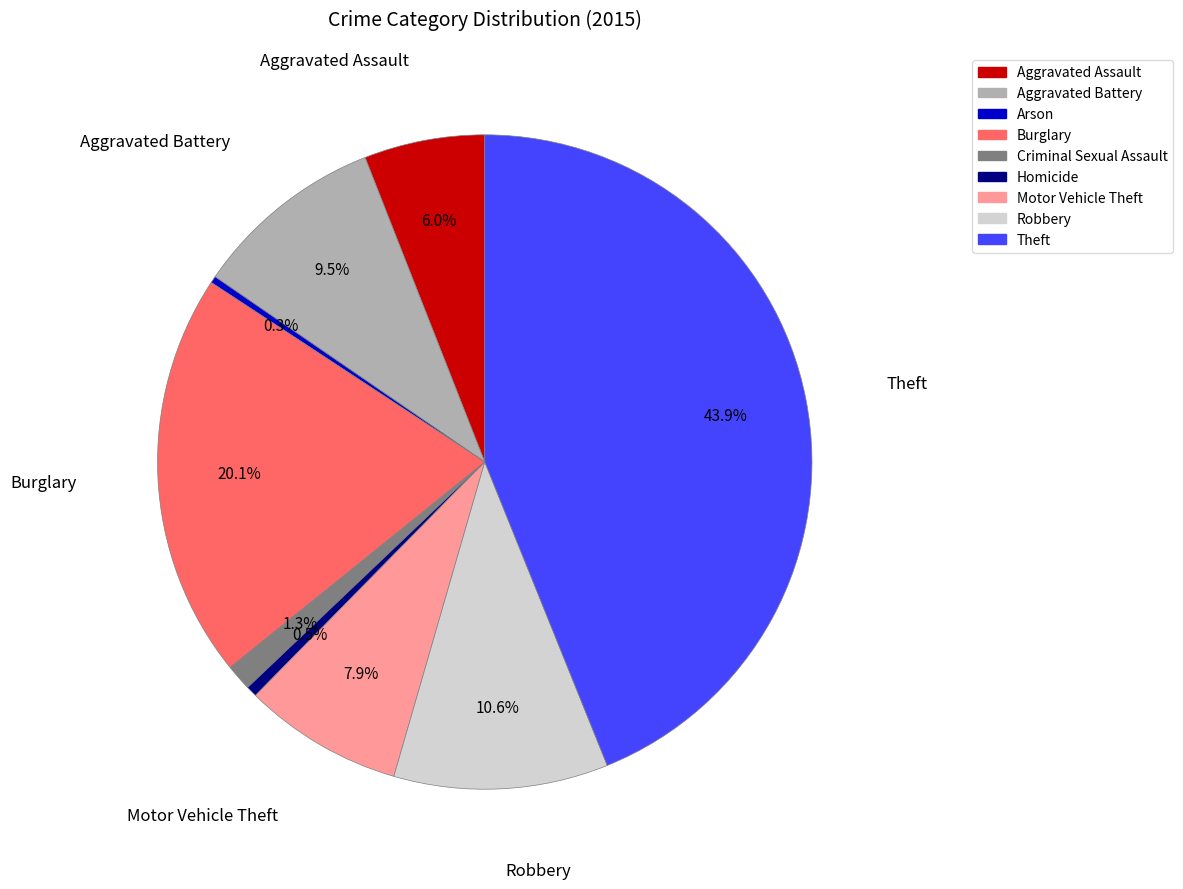

Which slice is the largest?

Theft